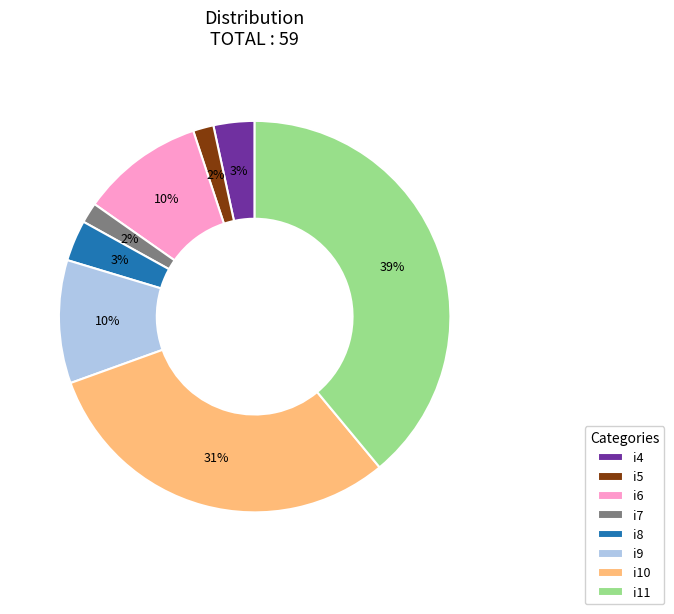

Is it true that i6 is 10% of the pie?

True